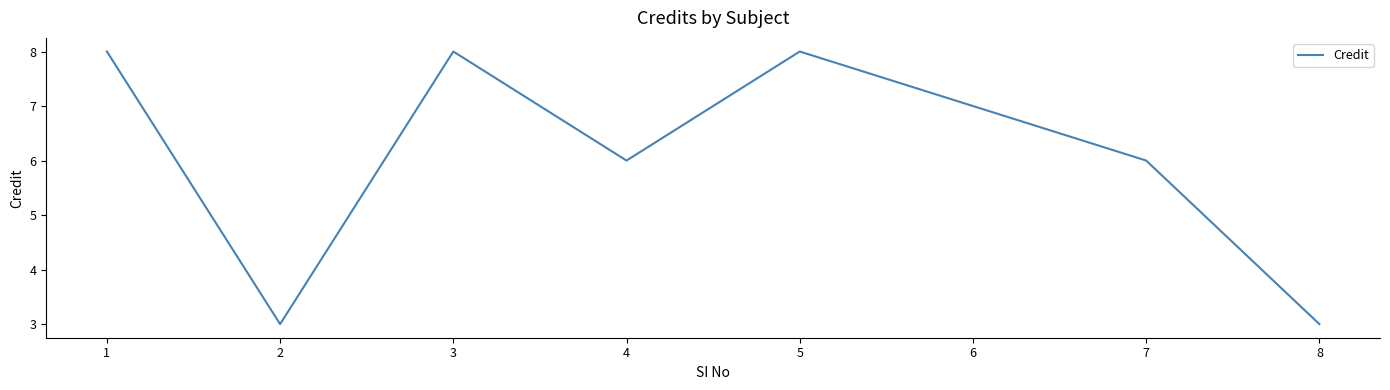

Approximately how many times larger is the value at 1 compared to 3?

1.0